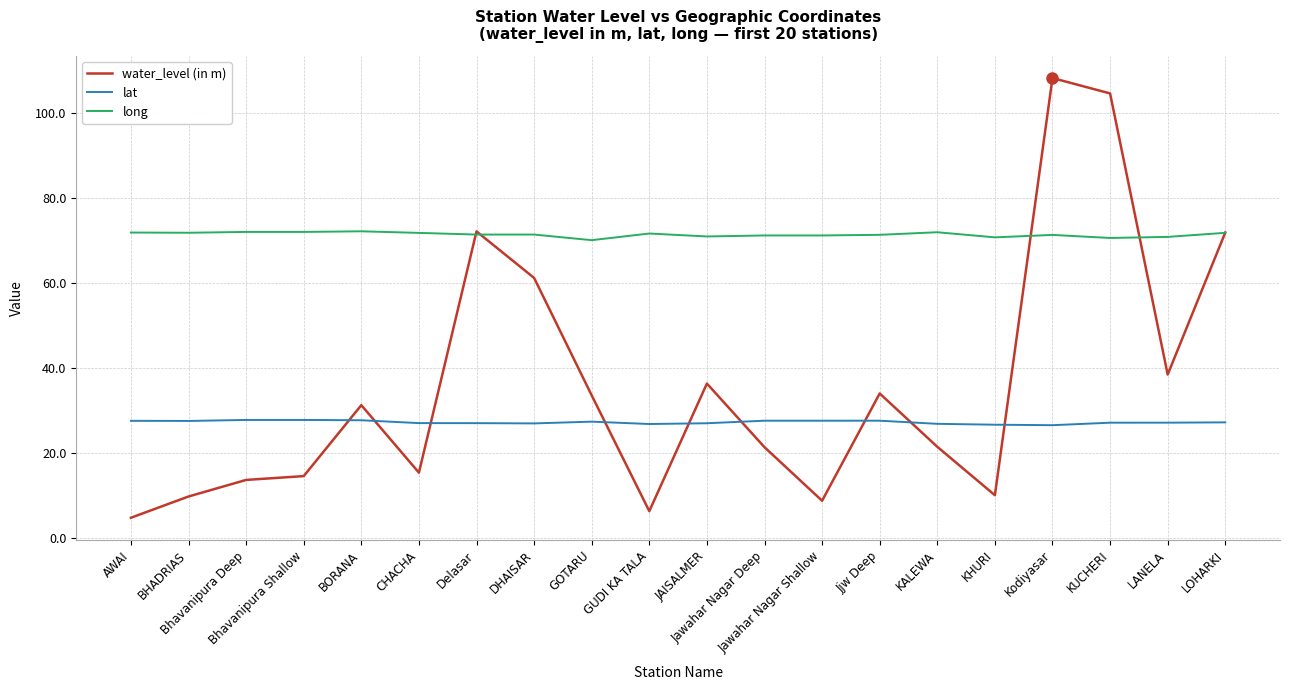

What is the sum of all long values?

1427.3